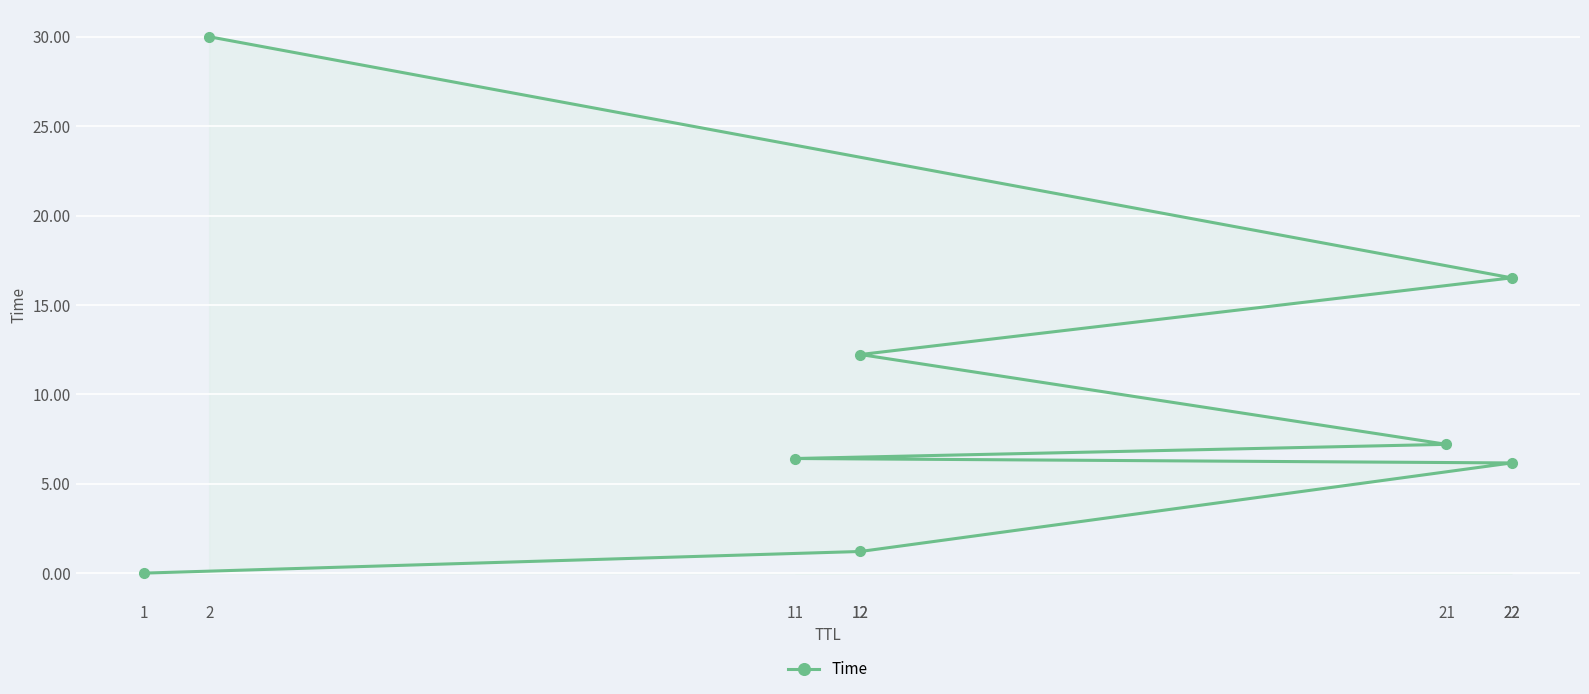

What is the difference between the maximum and minimum values?

30.0